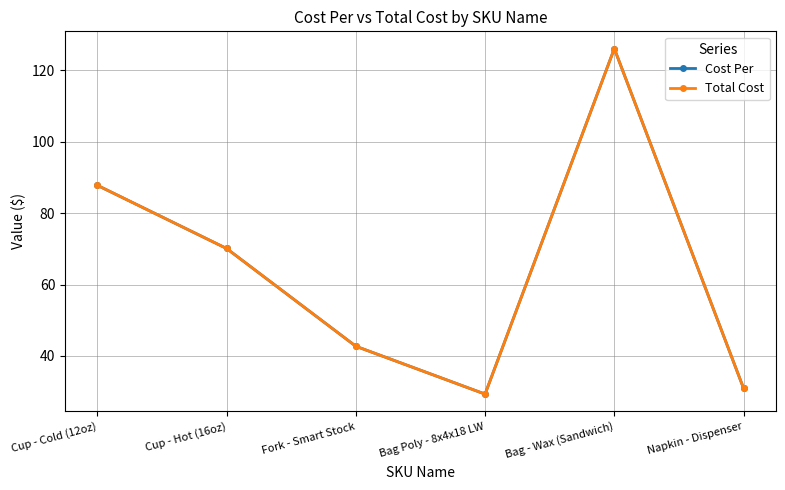

Reading right to left, what are all the values shown in this chart?

Cost Per: 30.9	126.1	29.3	42.7	70.1	87.8
Total Cost: 30.9	126.1	29.3	42.7	70.1	87.8